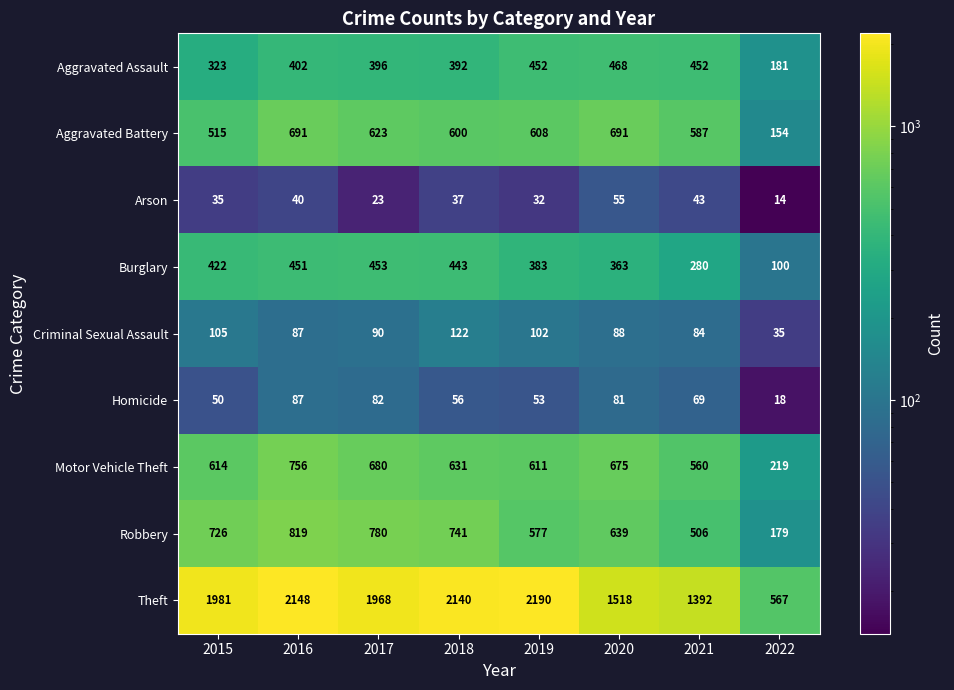

What is the difference between the highest and lowest values at 2016?

2108